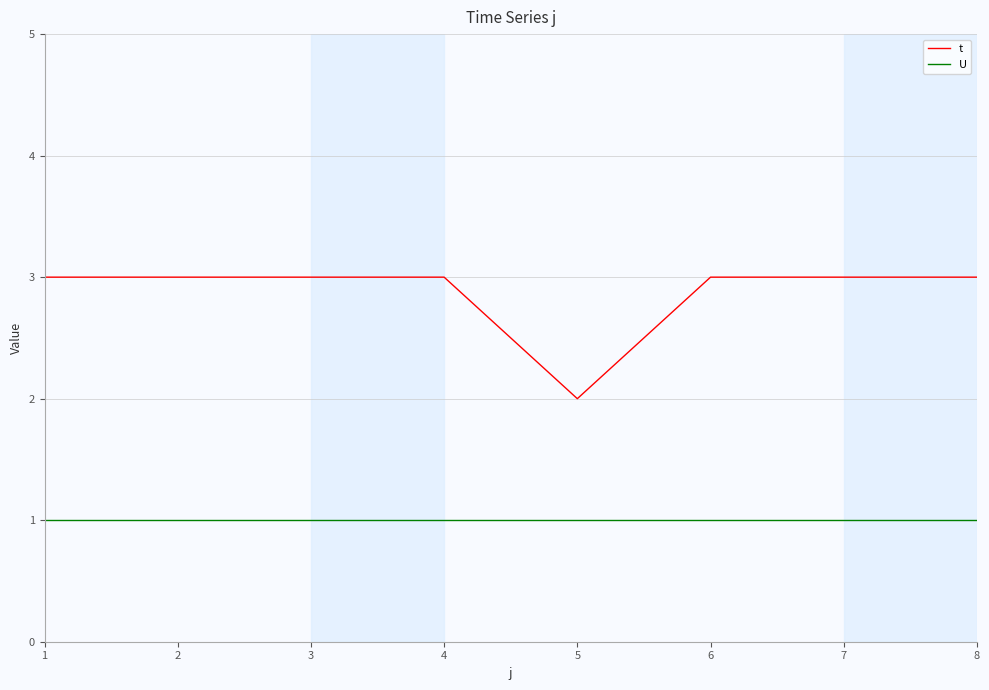

Rank the series by their average value, from highest to lowest.

t, U